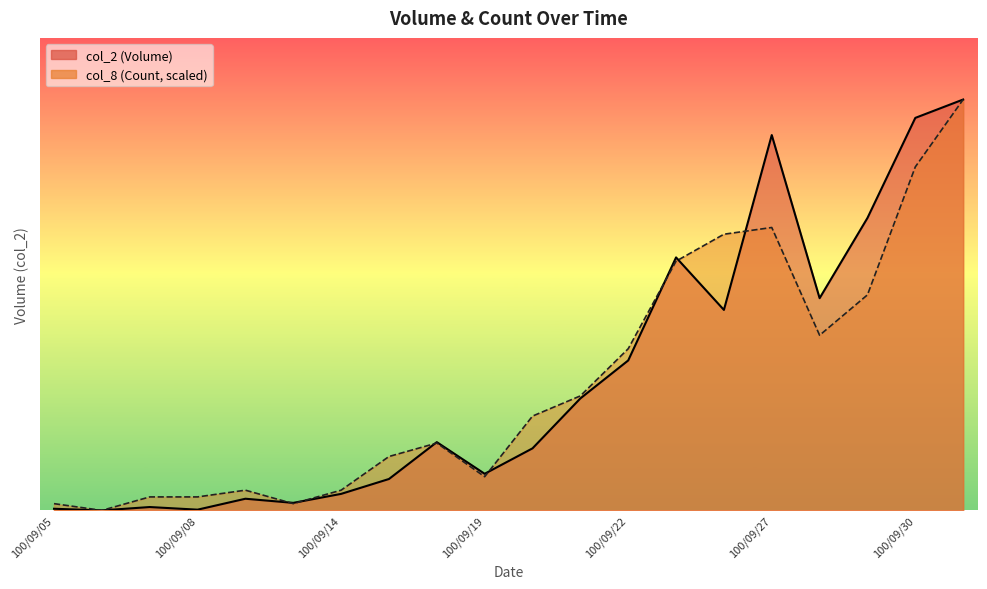

How many lines are shown in the chart?

2